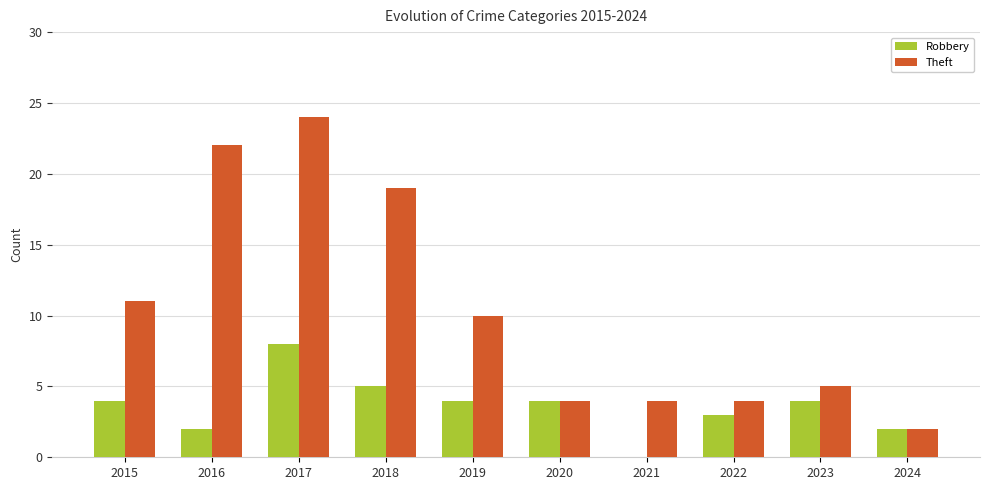

What is the maximum value for Theft?

24